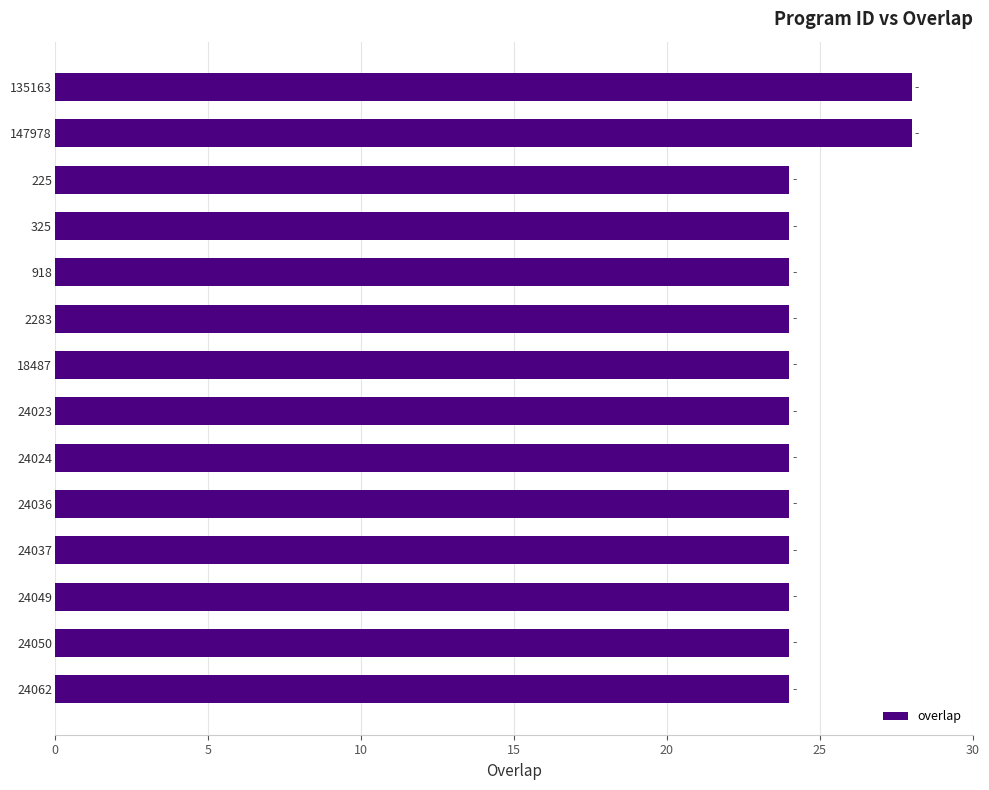

The chart shows a value of 15 at 24049. True or false?

False